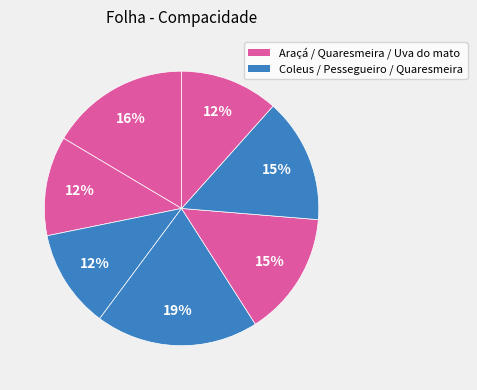

To the nearest percent, what is the average slice percentage?

14%